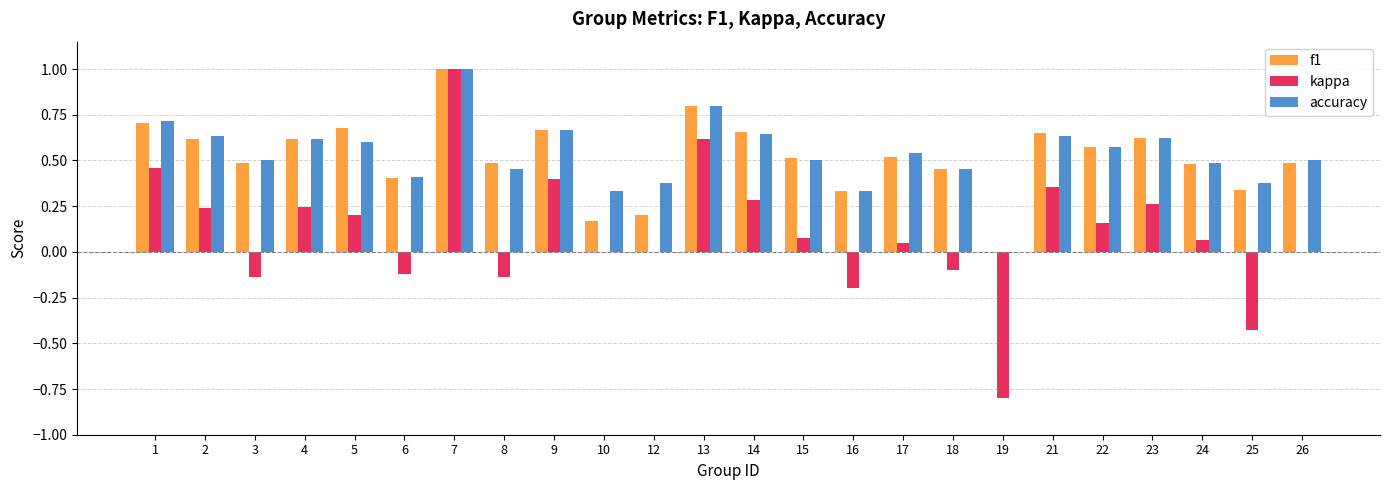

At which category does the chart reach its peak across all series?

7